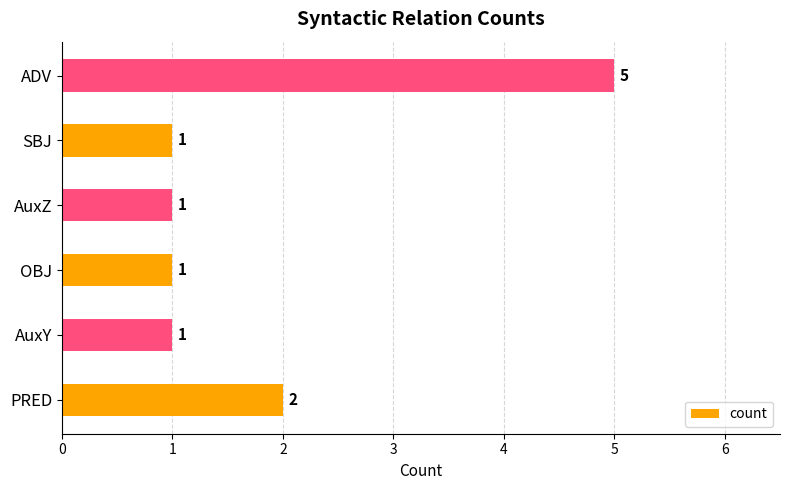

Reading bottom to top, list all the values displayed in this chart.

2	1	1	1	1	5